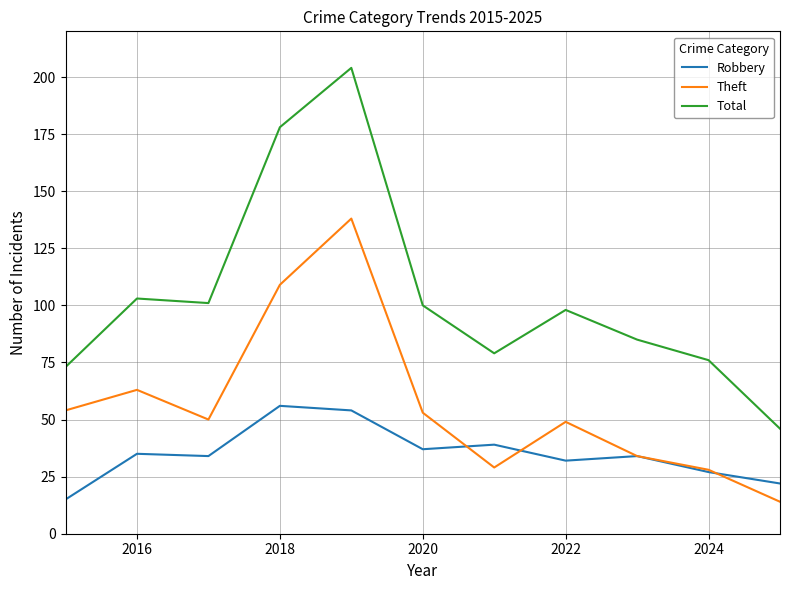

True or false: Total has more than 0 interior local peaks.

True